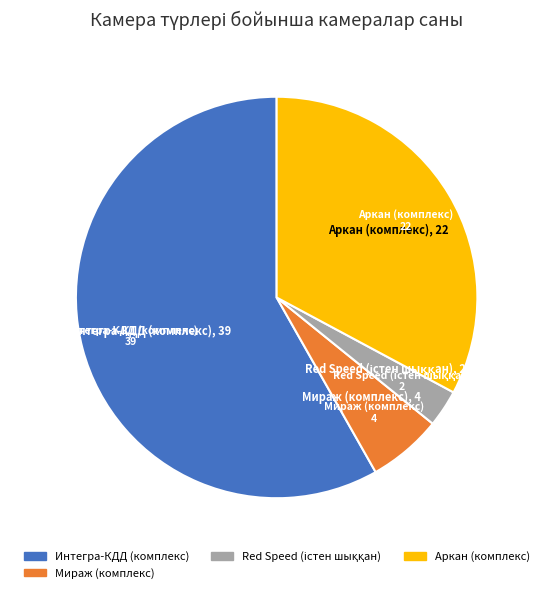

Is there a majority slice in this chart?

Yes